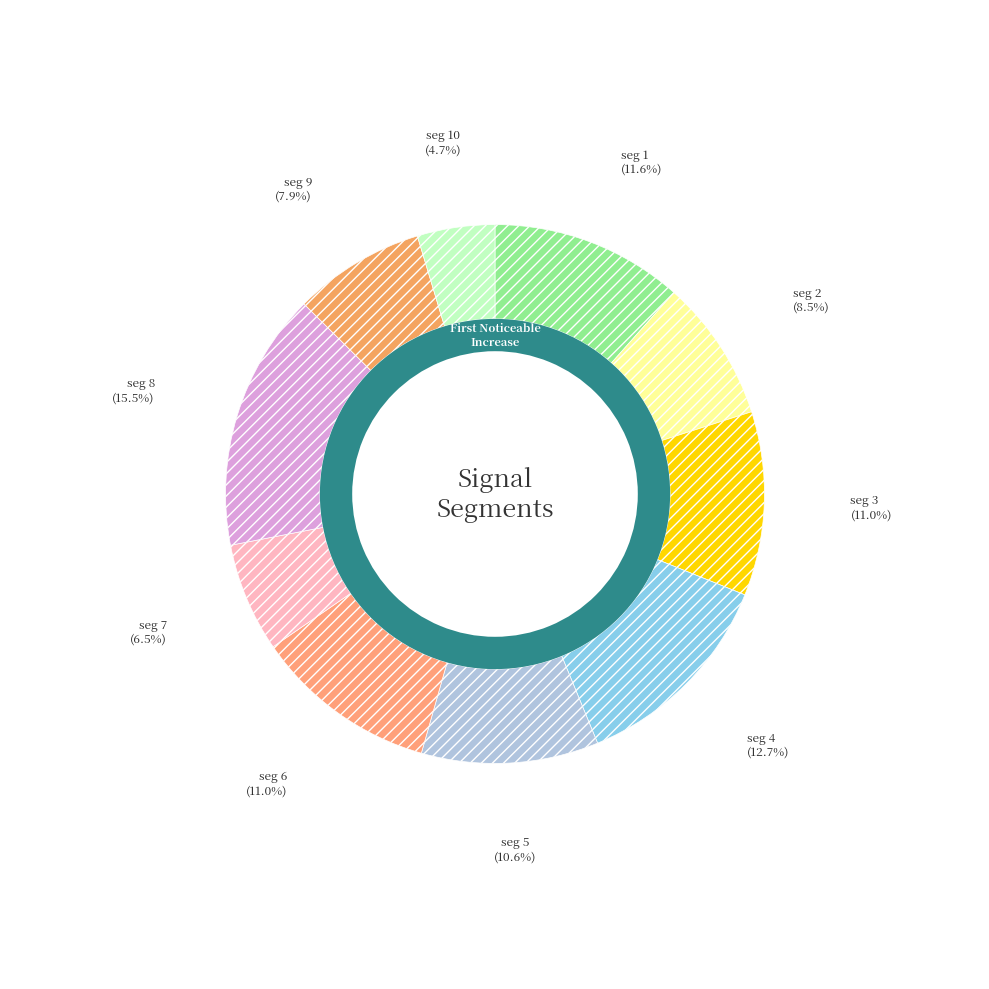

Do signal segment 8 and signal segment 4 together represent more than half of the pie?

No